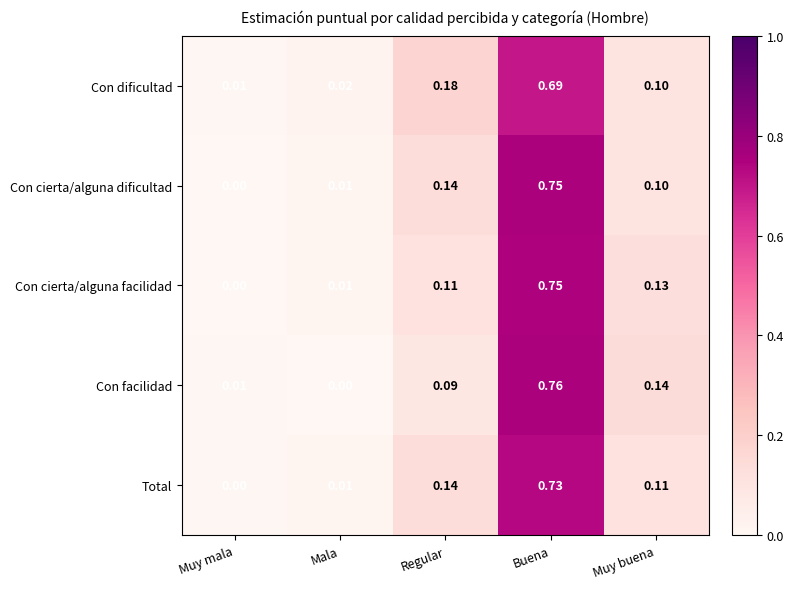

How many data points does each series have?

5